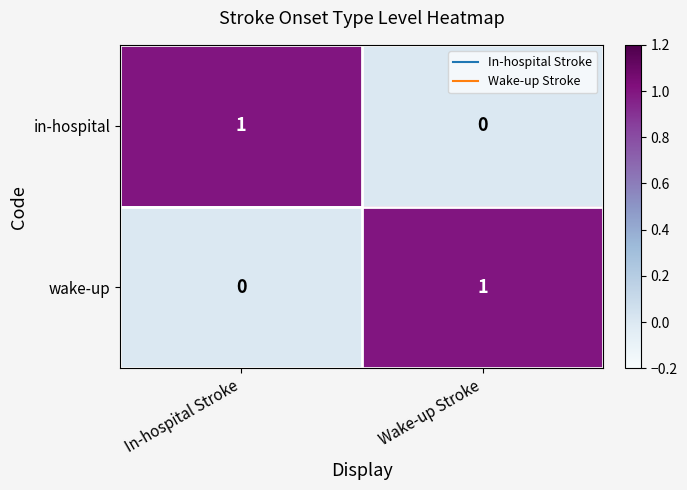

Where is in-hospital nearest to the value 0?

Wake-up Stroke